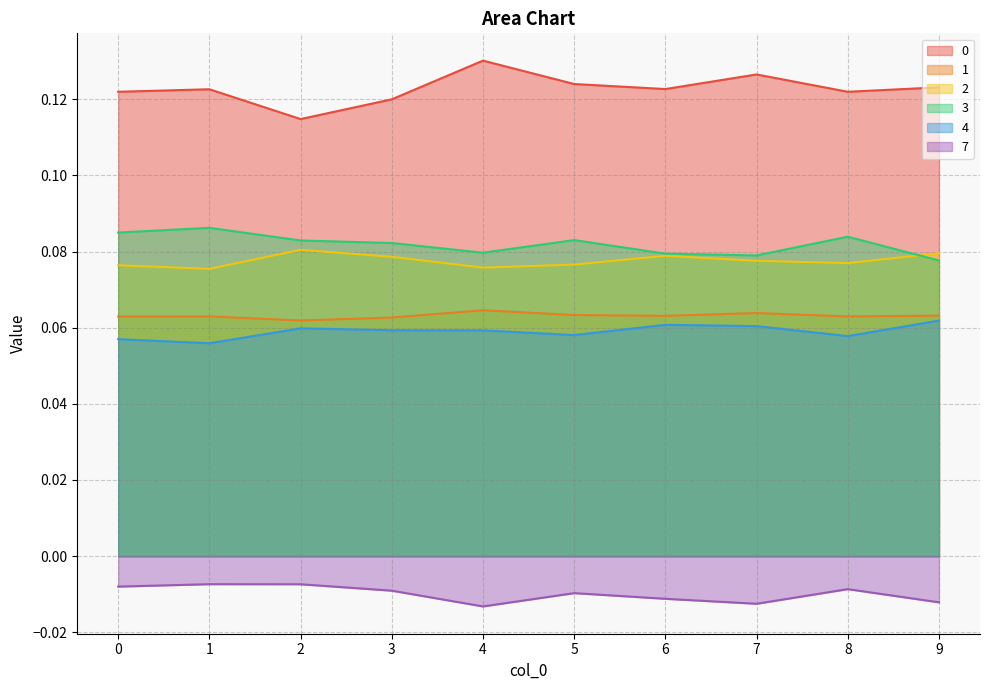

What is the value of the 0 point at the 7th from the left?

0.1